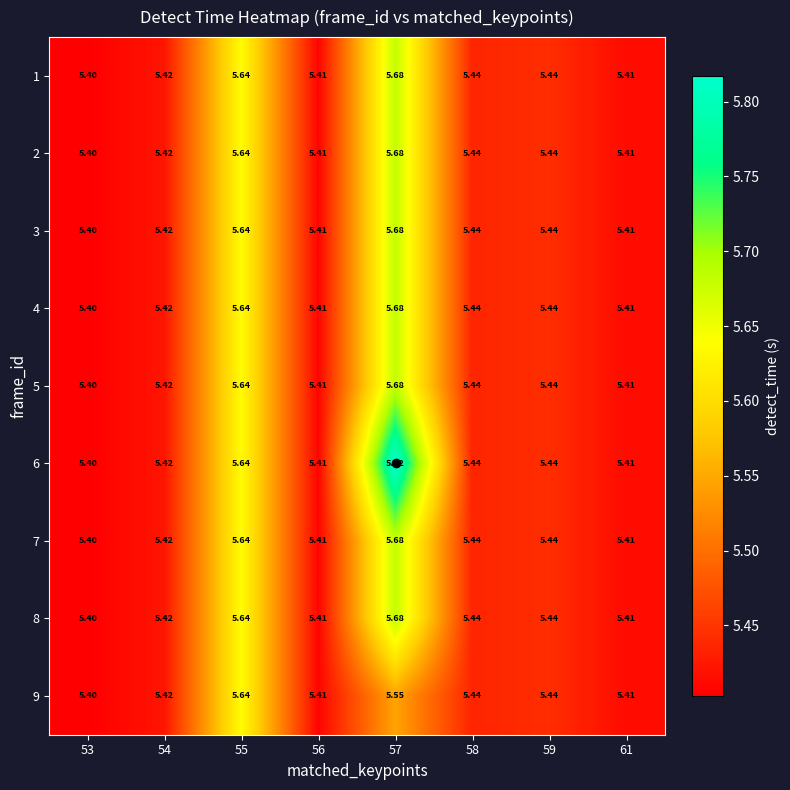

How many series are shown in this chart?

9